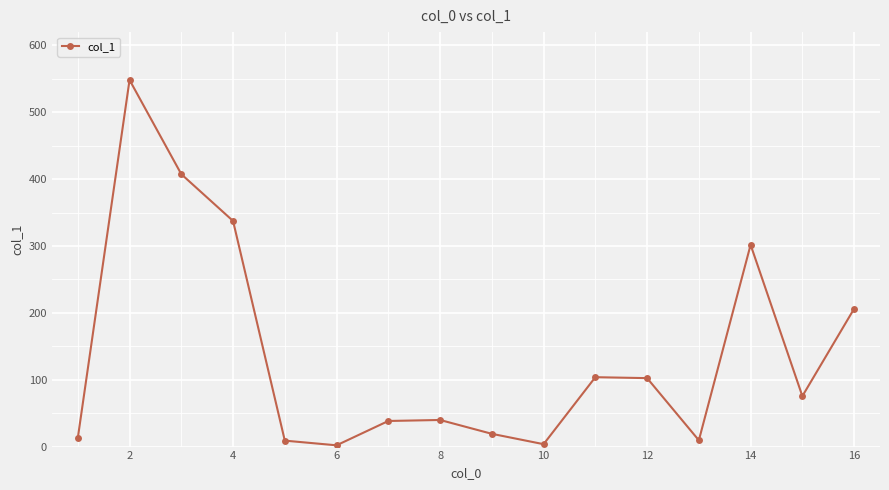

What is the value of the 1st point from the left?

12.7